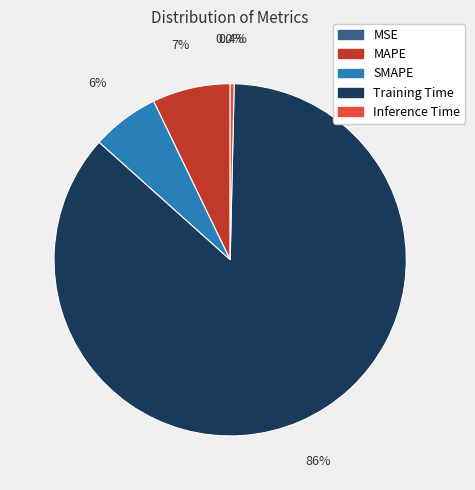

The Inference Time slice represents 11% of the pie. True or false?

False